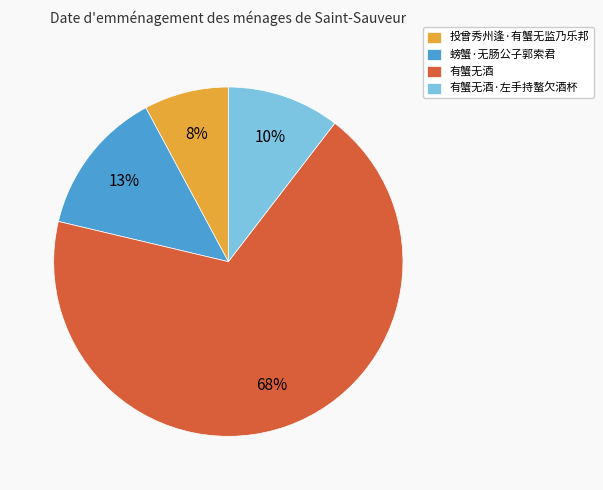

Do 有蟹无酒·左手持螯欠酒杯 and 有蟹无酒 together represent more than half of the pie?

Yes